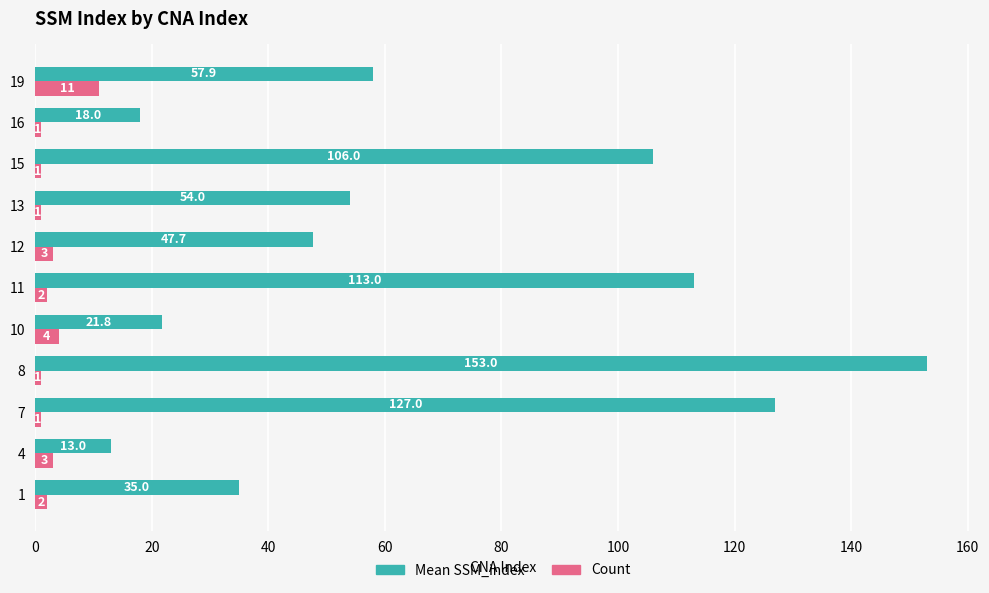

Which series has the widest spread of values?

Mean SSM_index